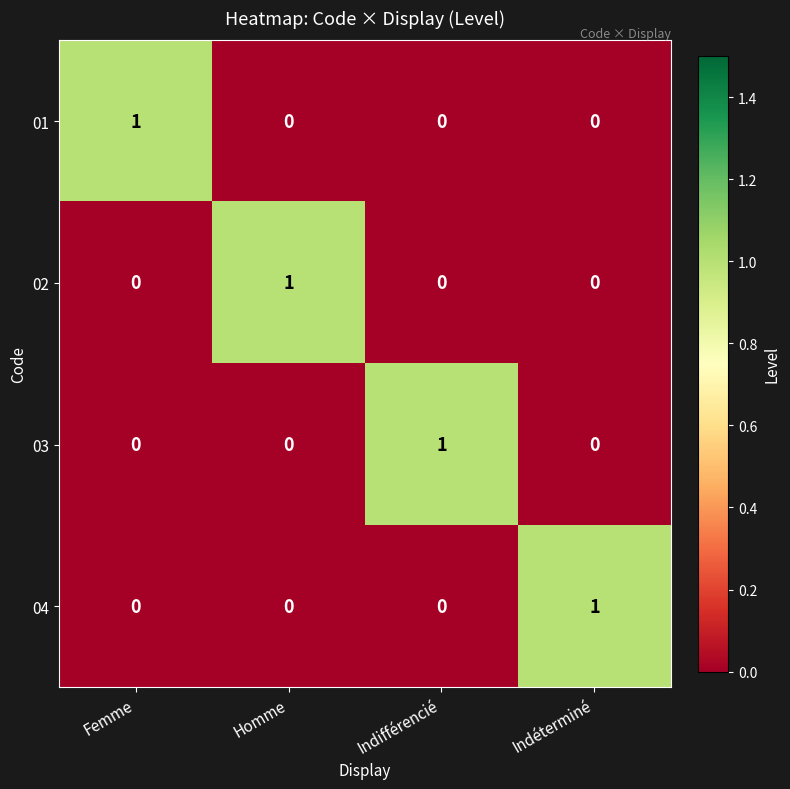

Count the number of data series in this chart.

4